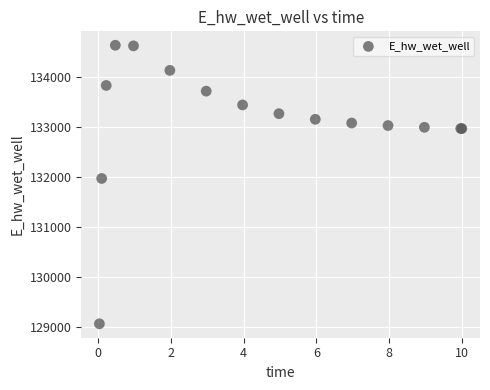

What Y value in the scatter plot is closest to 131846?

131967.0